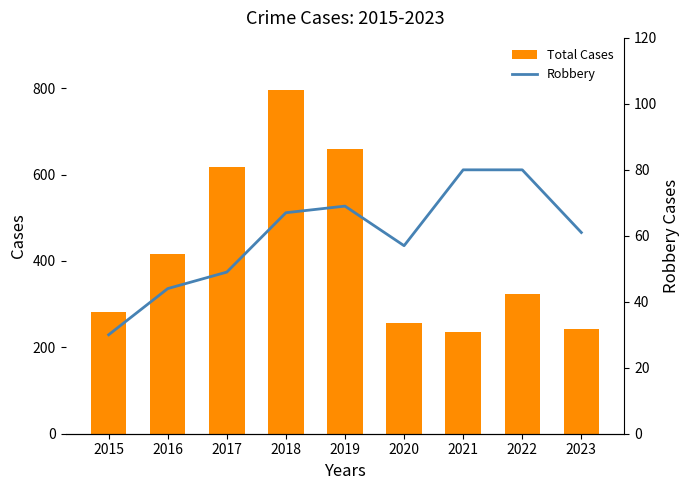

What is the difference between the maximum and minimum values in the Robbery series?

50